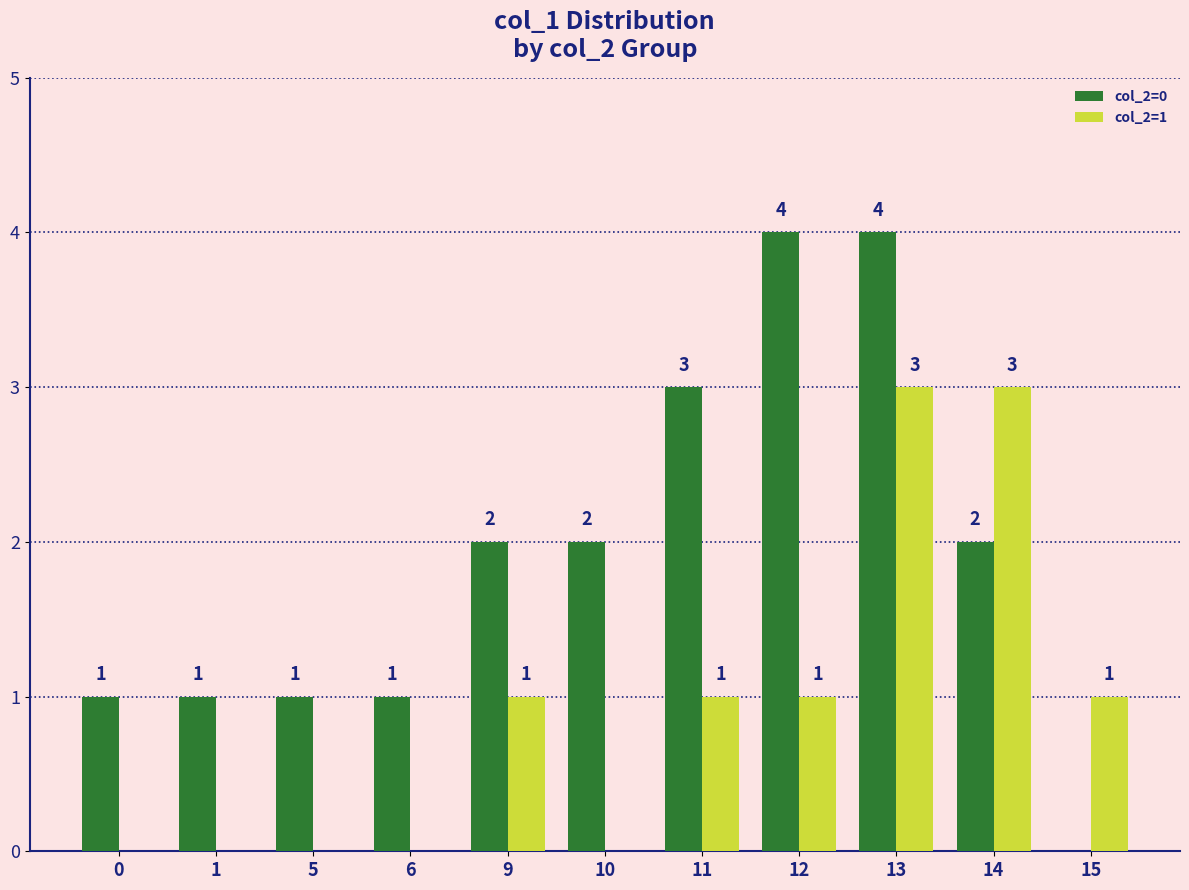

What is the average value of the col_2=0 series?

2